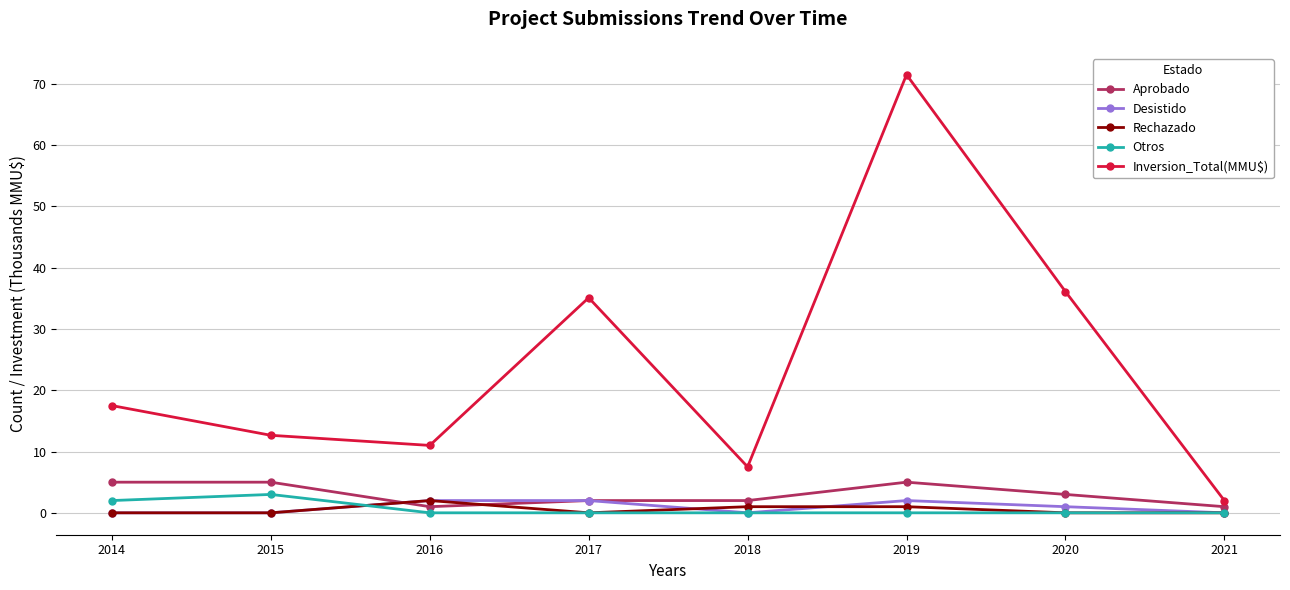

Does the chart have visible grid lines?

Yes